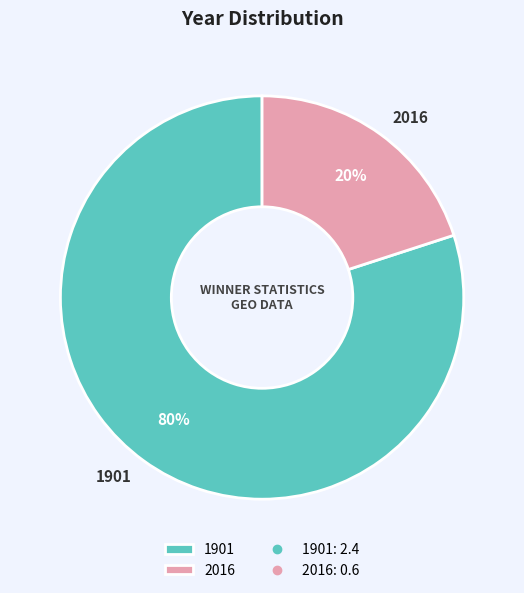

Which slice is the smallest?

2016